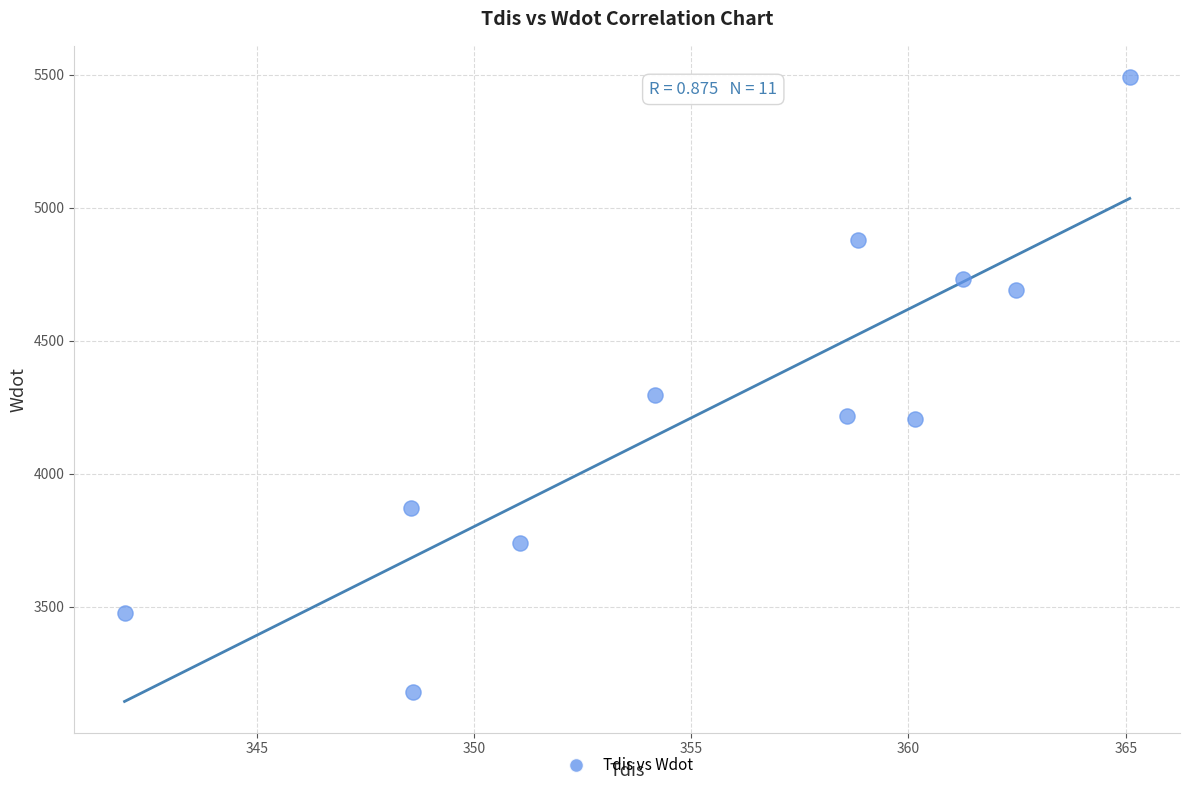

What is the range of X values (max minus min)?

23.1